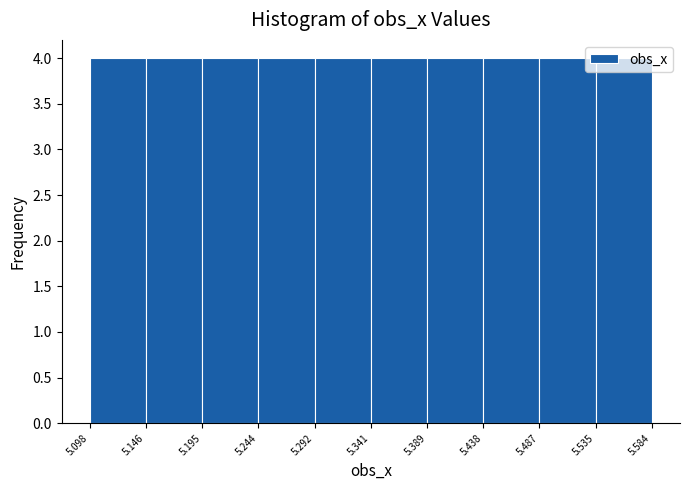

Reading left to right, transcribe this chart: for each bar, give the range it covers on the x-axis and its height. The values are not printed on the chart, so give them approximately, as read against the axis.

5.098 to 5.146: 4
5.146 to 5.195: 4
5.195 to 5.244: 4
5.244 to 5.292: 4
5.292 to 5.341: 4
5.341 to 5.389: 4
5.389 to 5.438: 4
5.438 to 5.487: 4
5.487 to 5.535: 4
5.535 to 5.584: 4